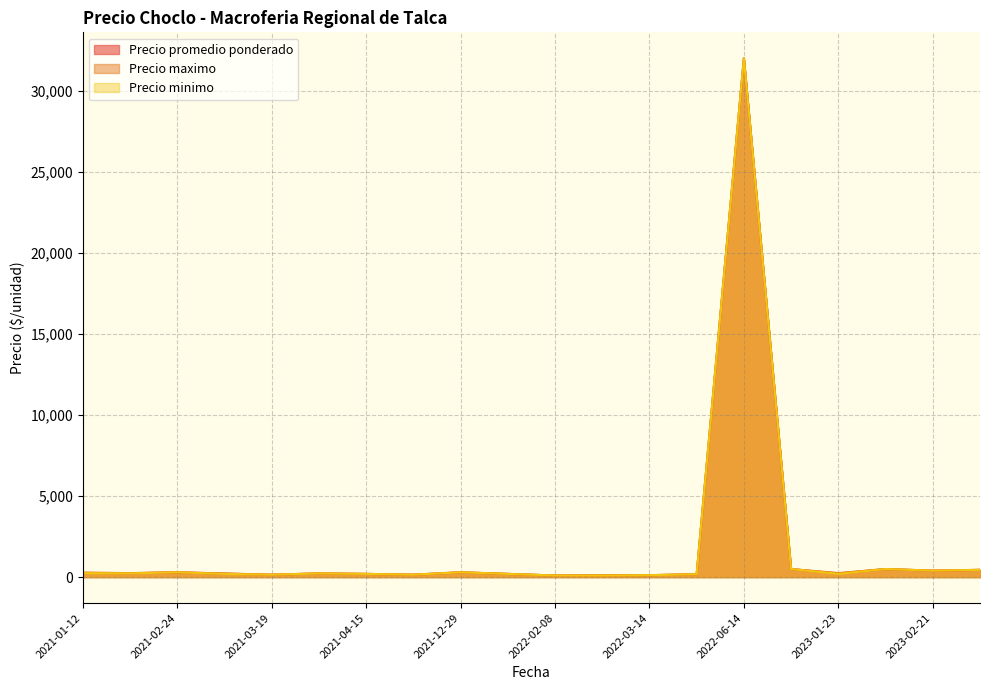

What is the maximum value for Precio promedio ponderado?

32000